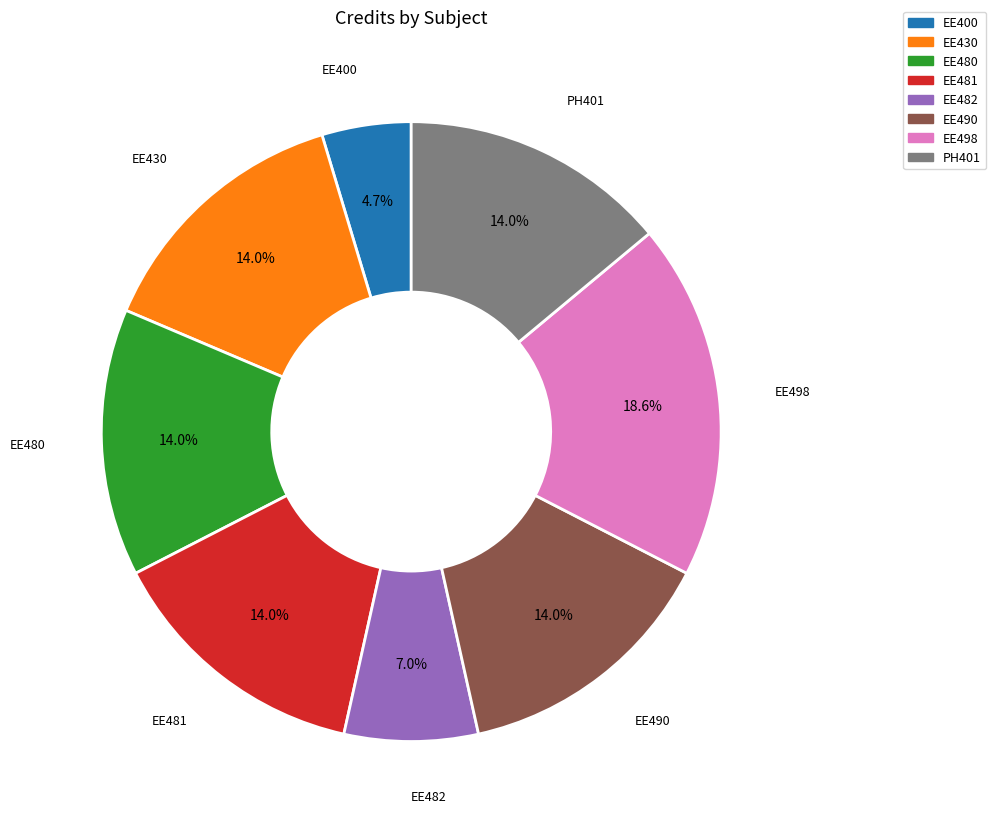

Is it true that EE482 is 18% of the pie?

False